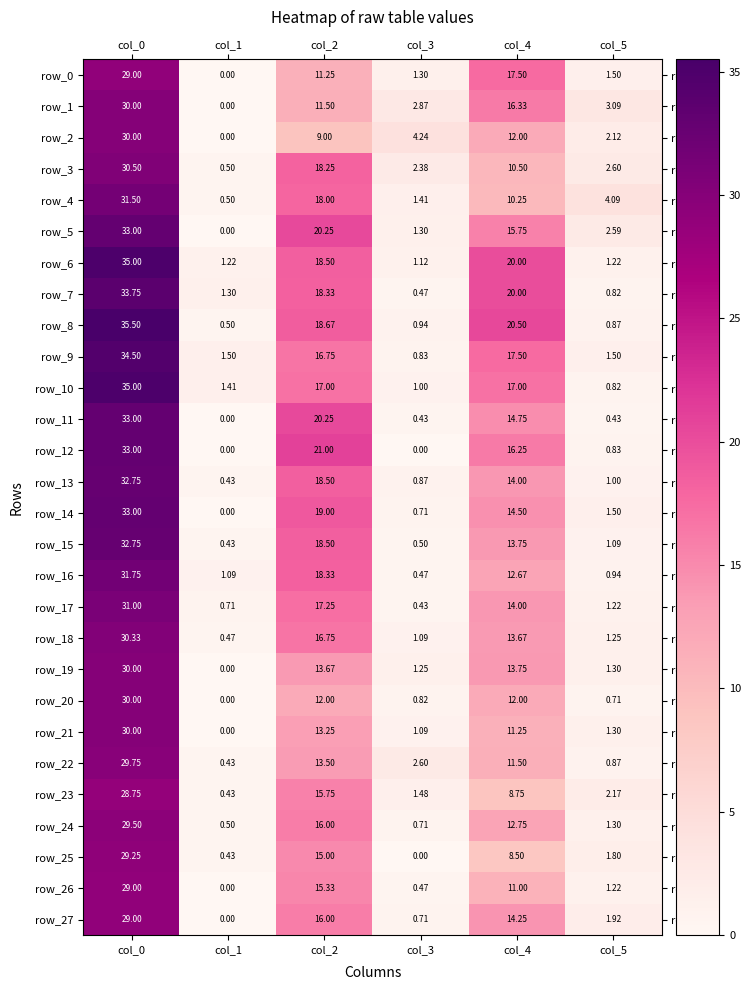

Is the value of row_4 at col_3 greater than the value of row_23 at col_3?

No